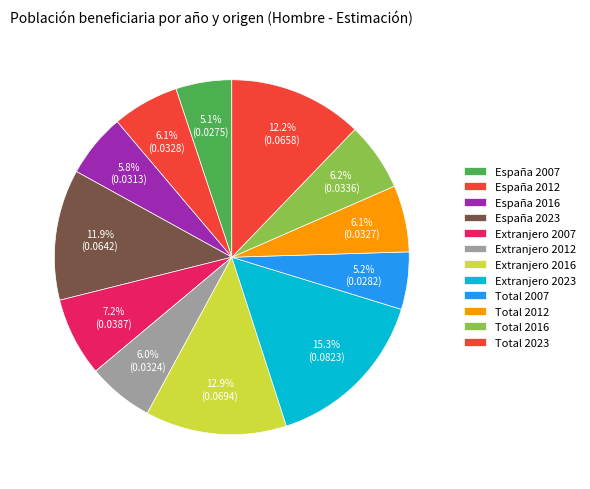

What percentage do Extranjero 2012 and España 2023 together represent?

17.9%